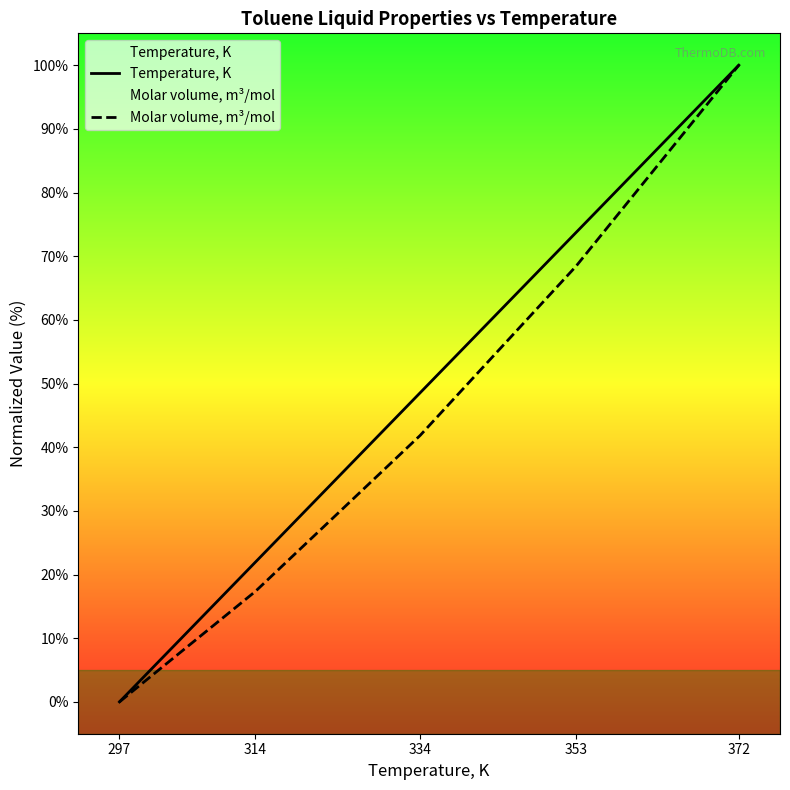

What is the total value across all series at 334?

90.4